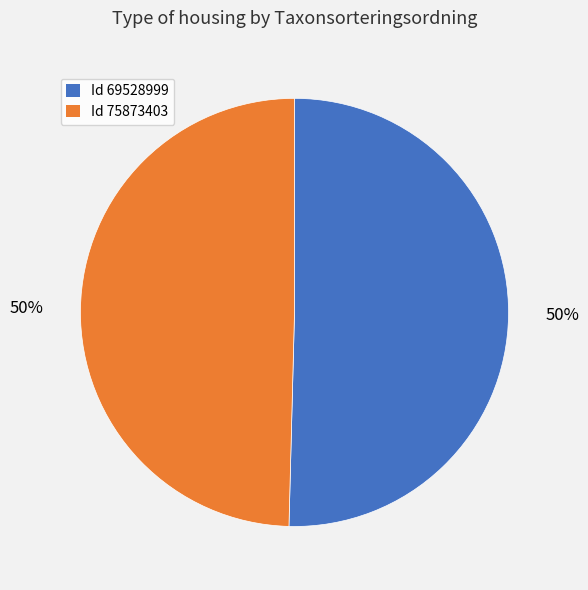

To the nearest percent, what is the average slice percentage?

50%